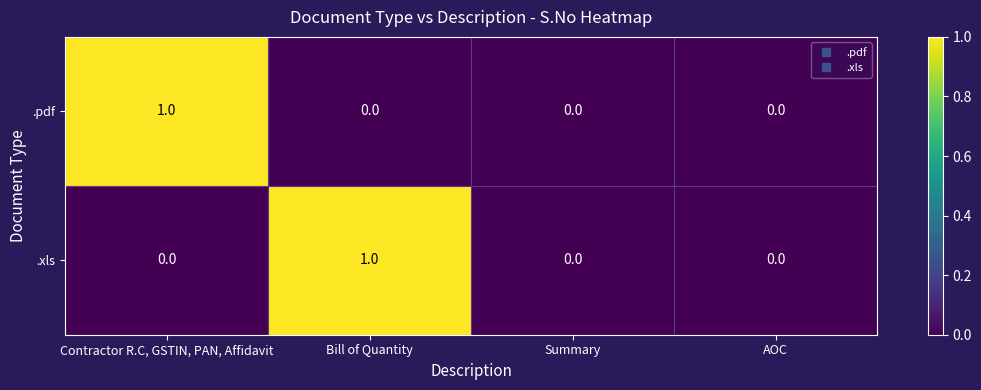

The .pdf series shows 1 at Contractor R.C, GSTIN, PAN, Affidavit. True or false?

True